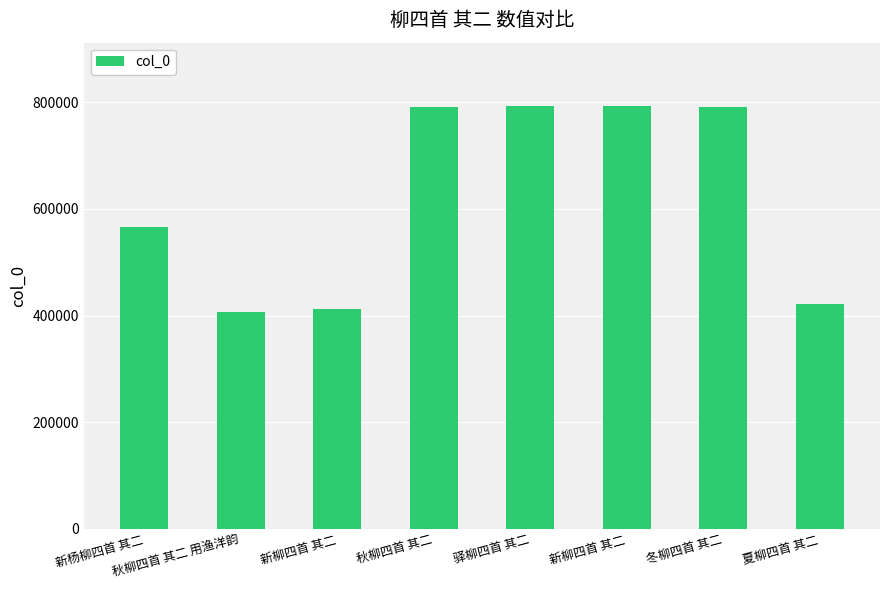

Is it true that the value at 冬柳四首 其二 is 791321?

True